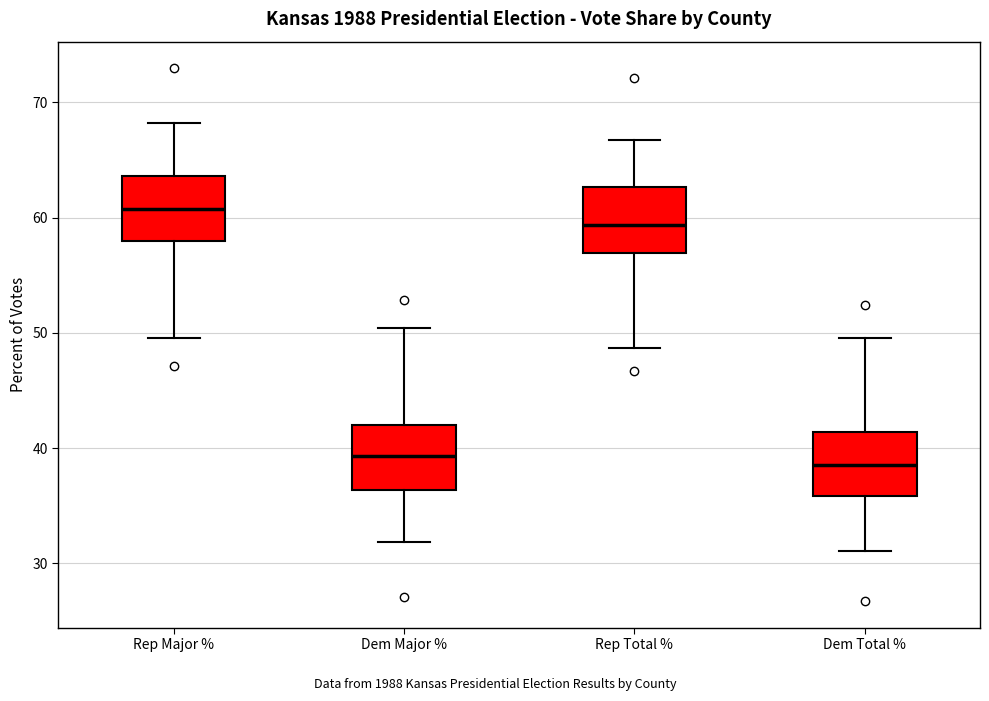

Where is the lower edge of the box for Rep Major % on the y-axis? The values are not printed on the chart, so give them approximately, as read against the axis.

58